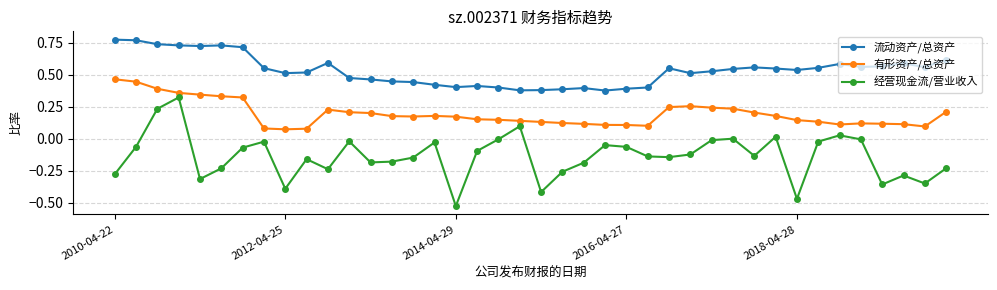

True or false: 经营现金流/营业收入 and 流动资产/总资产 intersect in this chart.

False